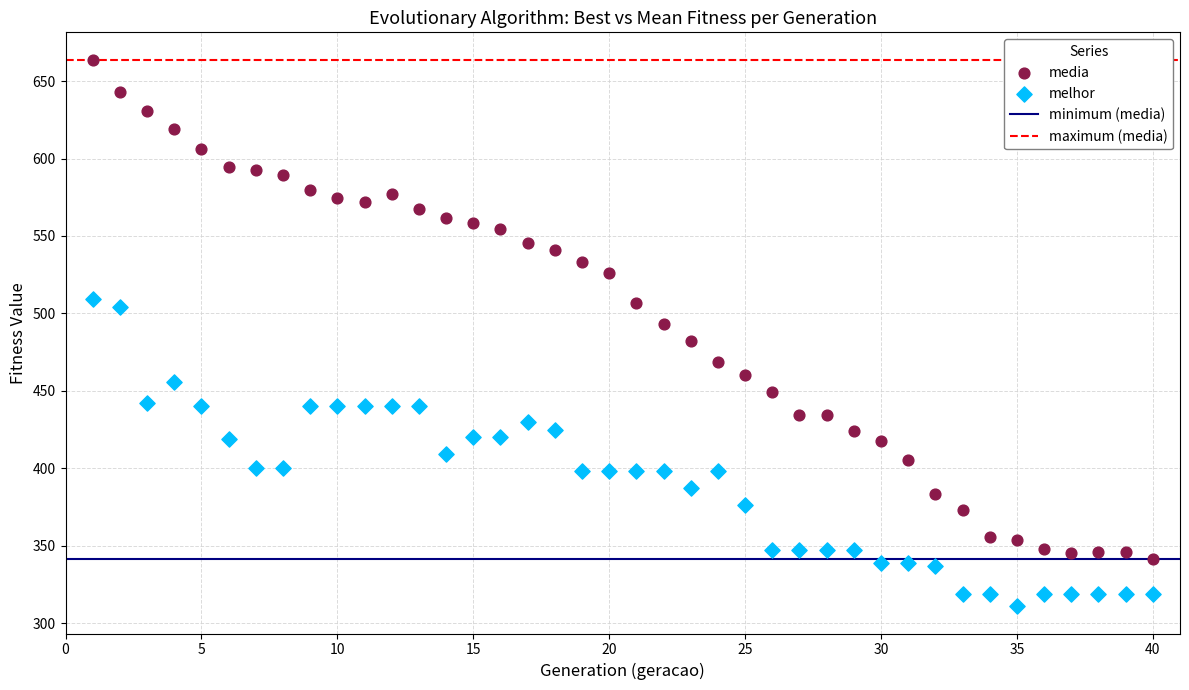

Which series contains the lowest Y value?

melhor